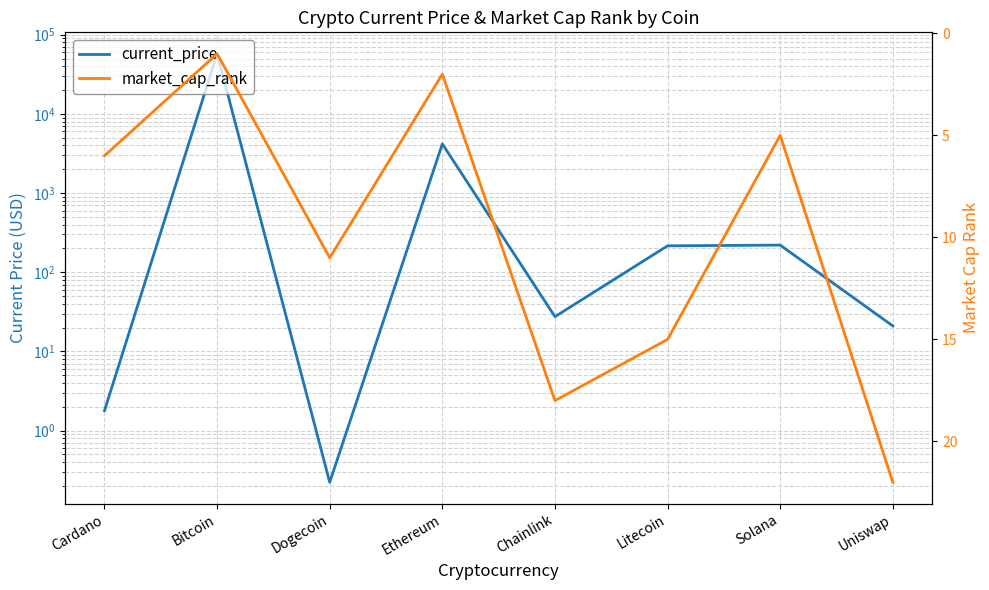

How many lines are shown in the chart?

2